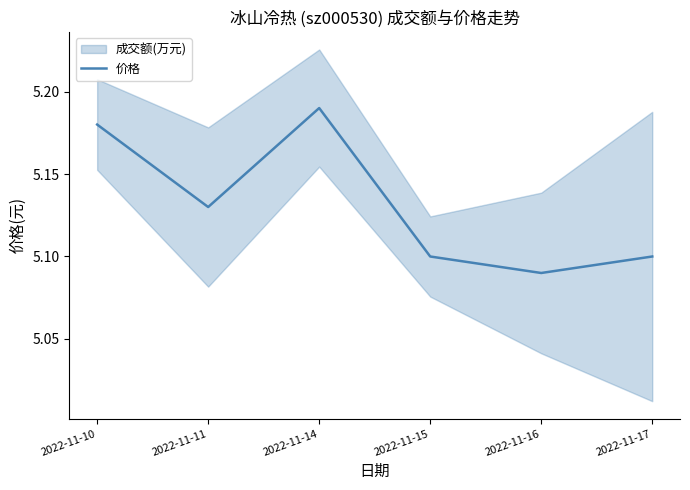

Reading left to right, transcribe all the data shown in this chart.

2022-11-10=5.2	2022-11-11=5.1	2022-11-14=5.2	2022-11-15=5.1	2022-11-16=5.1	2022-11-17=5.1